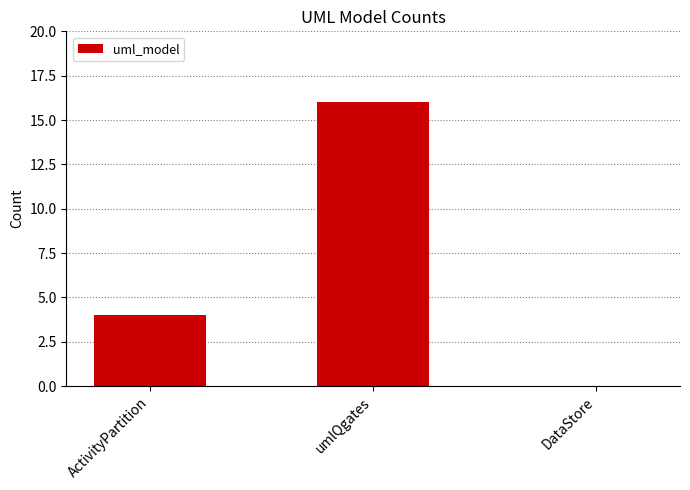

Which category has the highest value across all series?

umlQgates